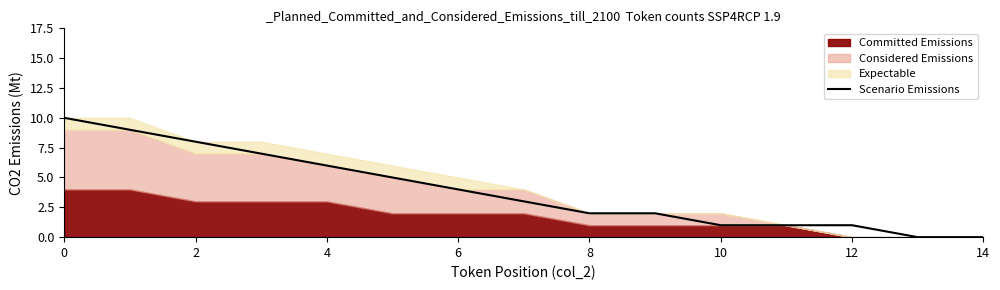

True or false: Scenario Emissions has a value of 3 at 2.

False